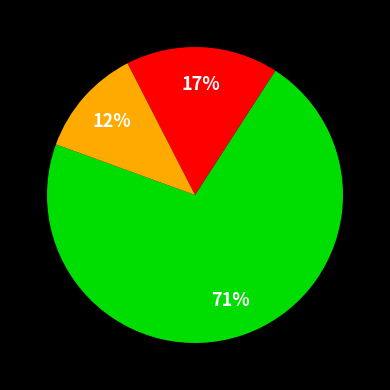

Is there a majority slice in this chart?

Yes